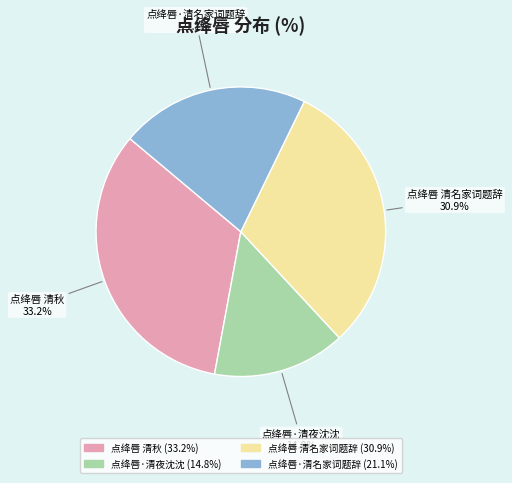

The 点绛唇·清名家词题辞 slice represents 21% of the pie. True or false?

True